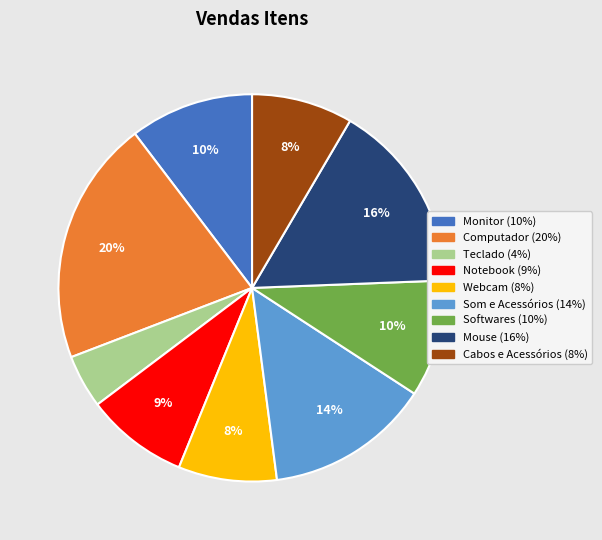

Which slice is the smallest?

Teclado